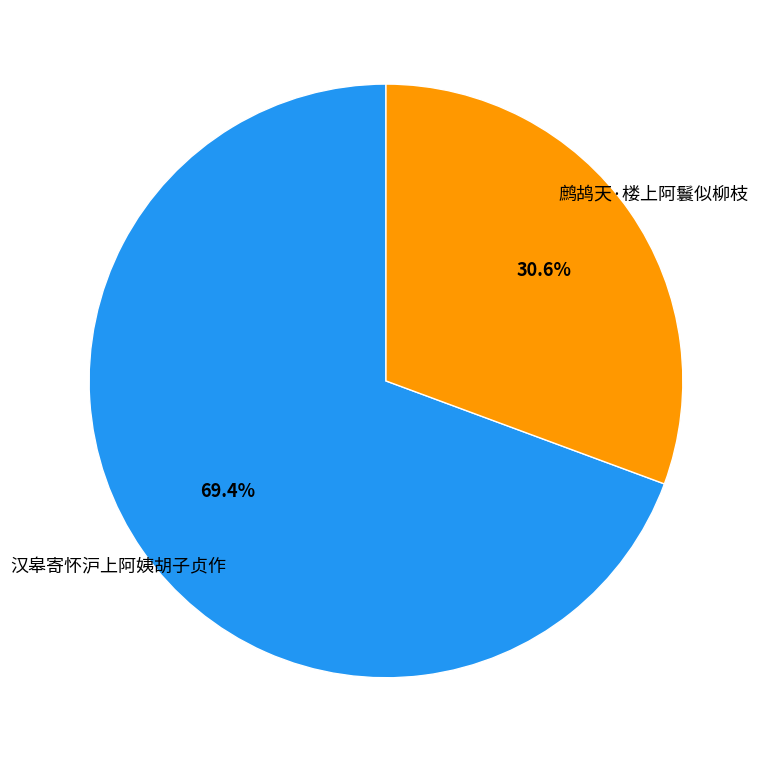

To the nearest percent, what portion does 鹧鸪天·楼上阿鬟似柳枝 represent?

31%